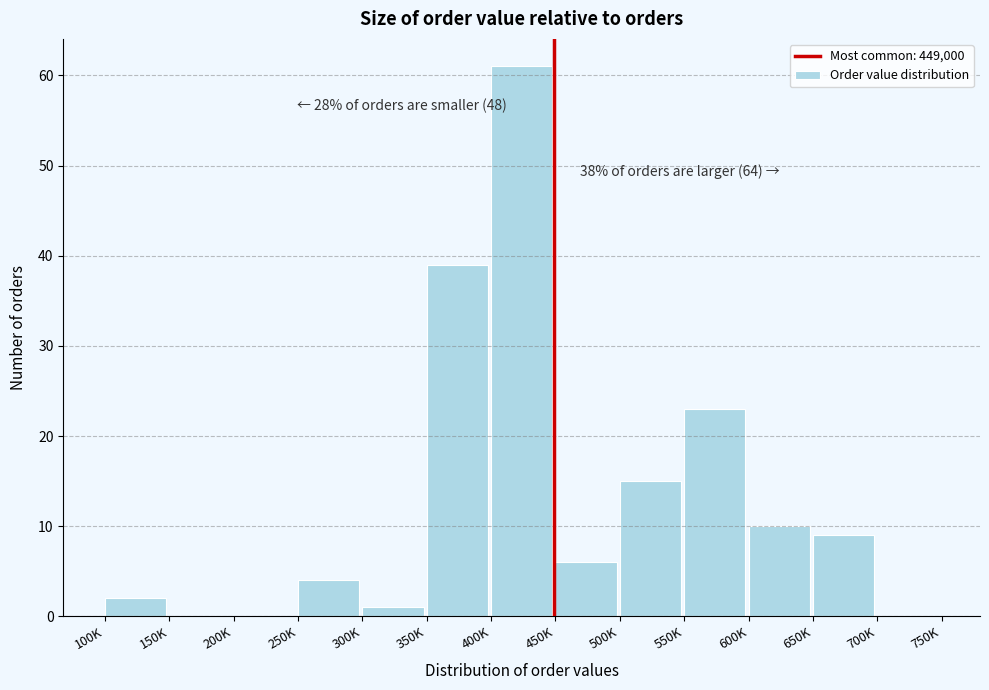

Reading left to right, extract all data points from this chart.

100K=2	150K=0	200K=0	250K=4	300K=1	350K=39	400K=61	450K=6	500K=15	550K=23	600K=10	650K=9	700K=0